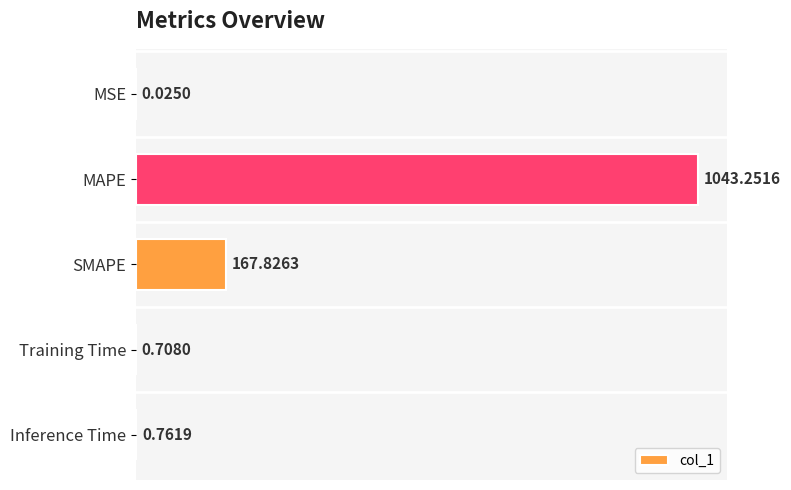

Which category has the highest value across all series?

MAPE